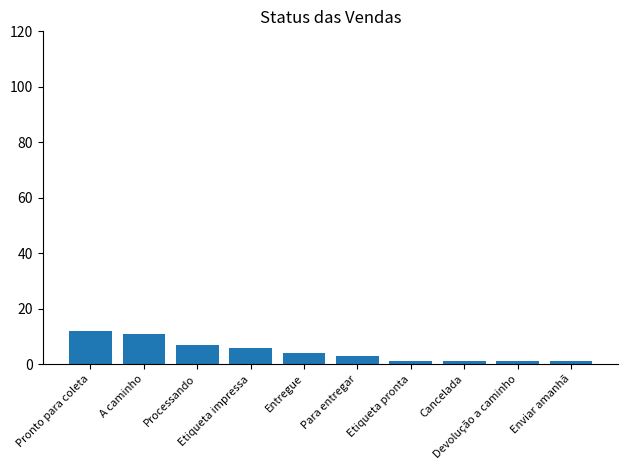

What is the minimum value shown in the chart?

1